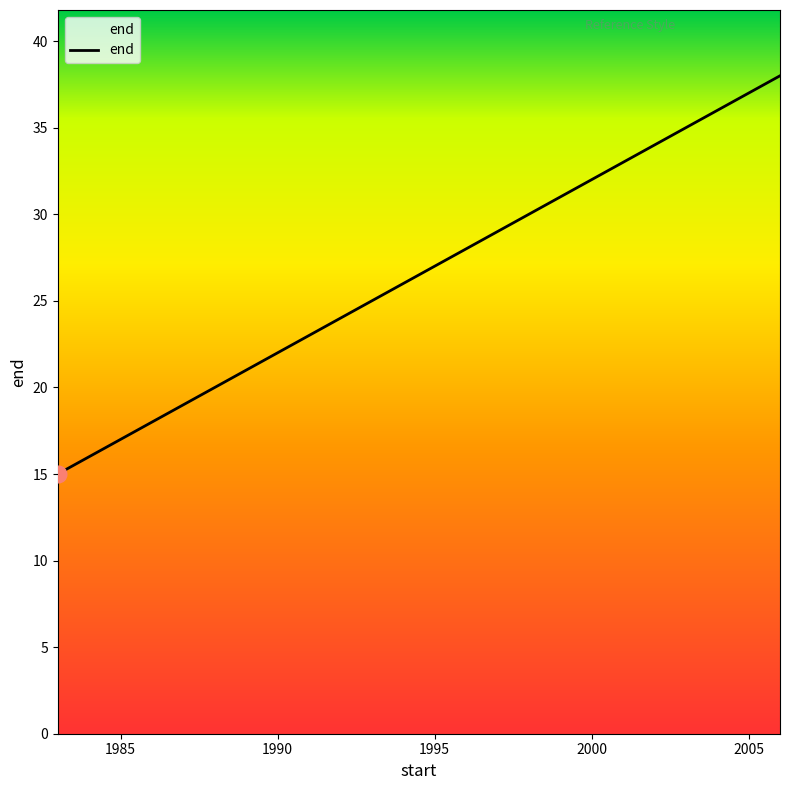

How many lines are shown in the chart?

1